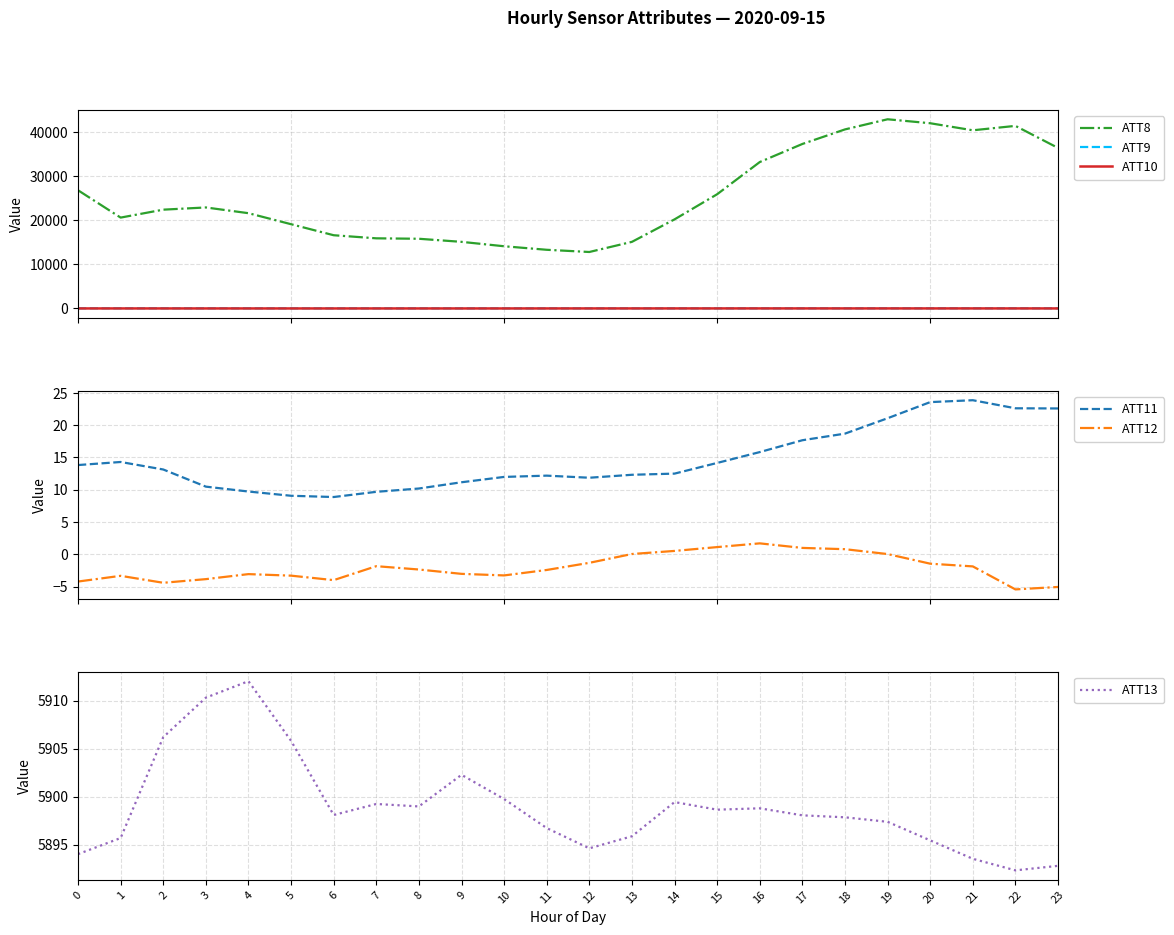

How many values in the ATT9 series exceed 20?

13